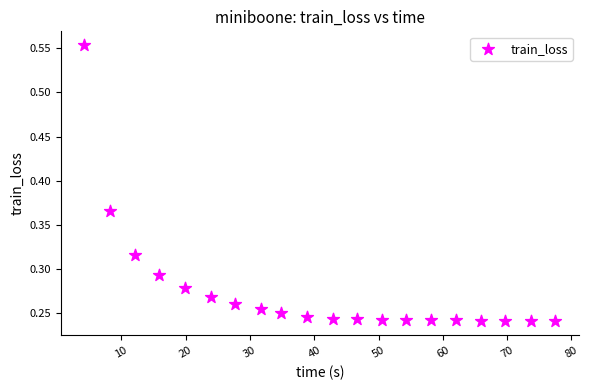

What is the range of X values (max minus min)?

73.3